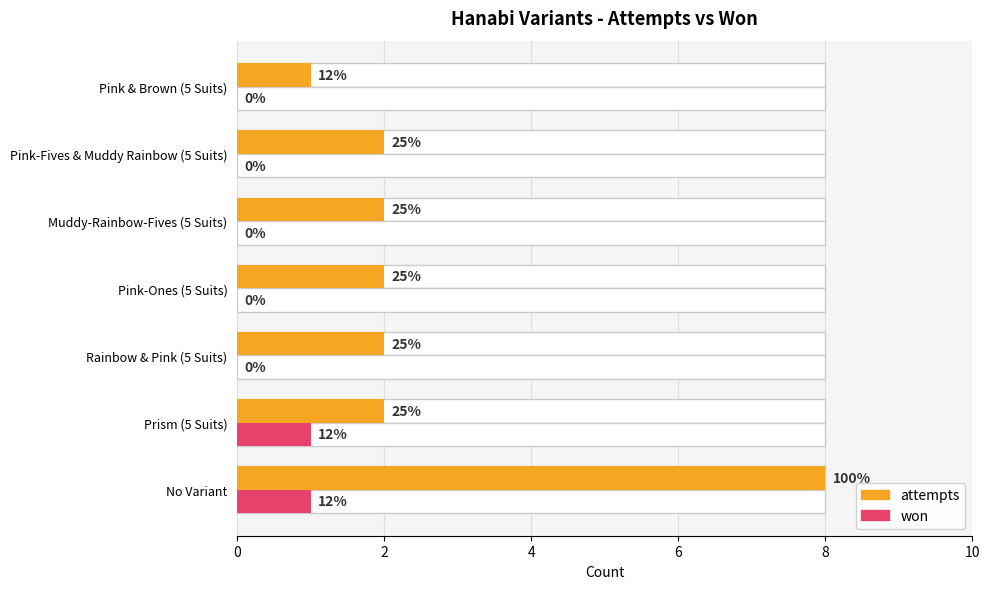

The value of attempts at Prism (5 Suits) is 3. True or false?

False